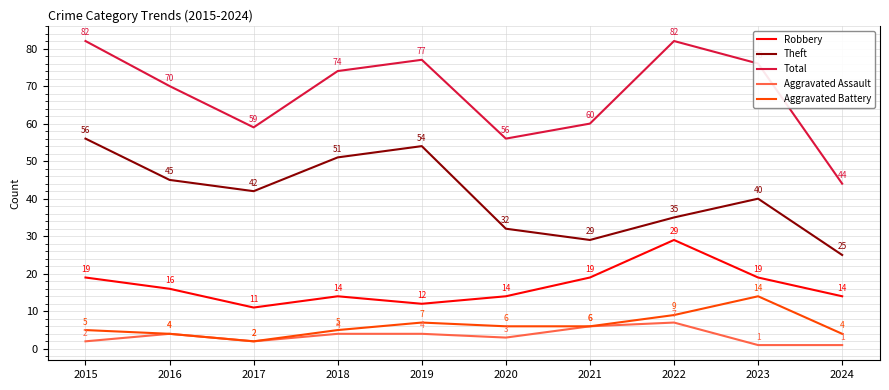

What is the average value of the Robbery series?

17